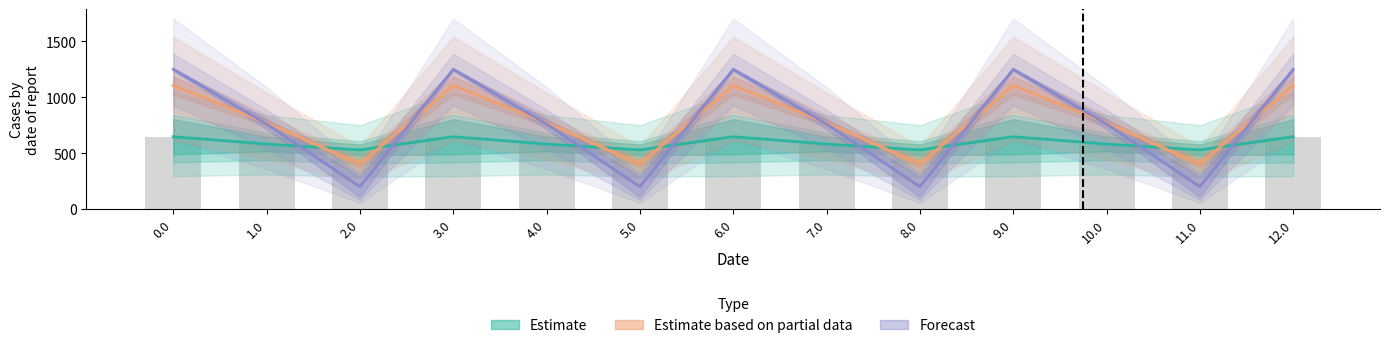

Reading left to right, extract all data points from this chart.

col_8: 0.0=1249.5	1.0=761.1	2.0=198.7	3.0=1249.5	4.0=761.1	5.0=198.7	6.0=1249.5	7.0=761.1	8.0=198.7	9.0=1249.5	10.0=761.1	11.0=198.7	12.0=1249.5
col_9: 0.0=1104.2	1.0=771.1	2.0=402.4	3.0=1104.2	4.0=771.1	5.0=402.4	6.0=1104.2	7.0=771.1	8.0=402.4	9.0=1104.2	10.0=771.1	11.0=402.4	12.0=1104.2
col_10: 0.0=646.7	1.0=580.8	2.0=528.7	3.0=646.7	4.0=580.8	5.0=528.7	6.0=646.7	7.0=580.8	8.0=528.7	9.0=646.7	10.0=580.8	11.0=528.7	12.0=646.7
col_11: 0.0=646.7	1.0=580.8	2.0=528.7	3.0=646.7	4.0=580.8	5.0=528.7	6.0=646.7	7.0=580.8	8.0=528.7	9.0=646.7	10.0=580.8	11.0=528.7	12.0=646.7